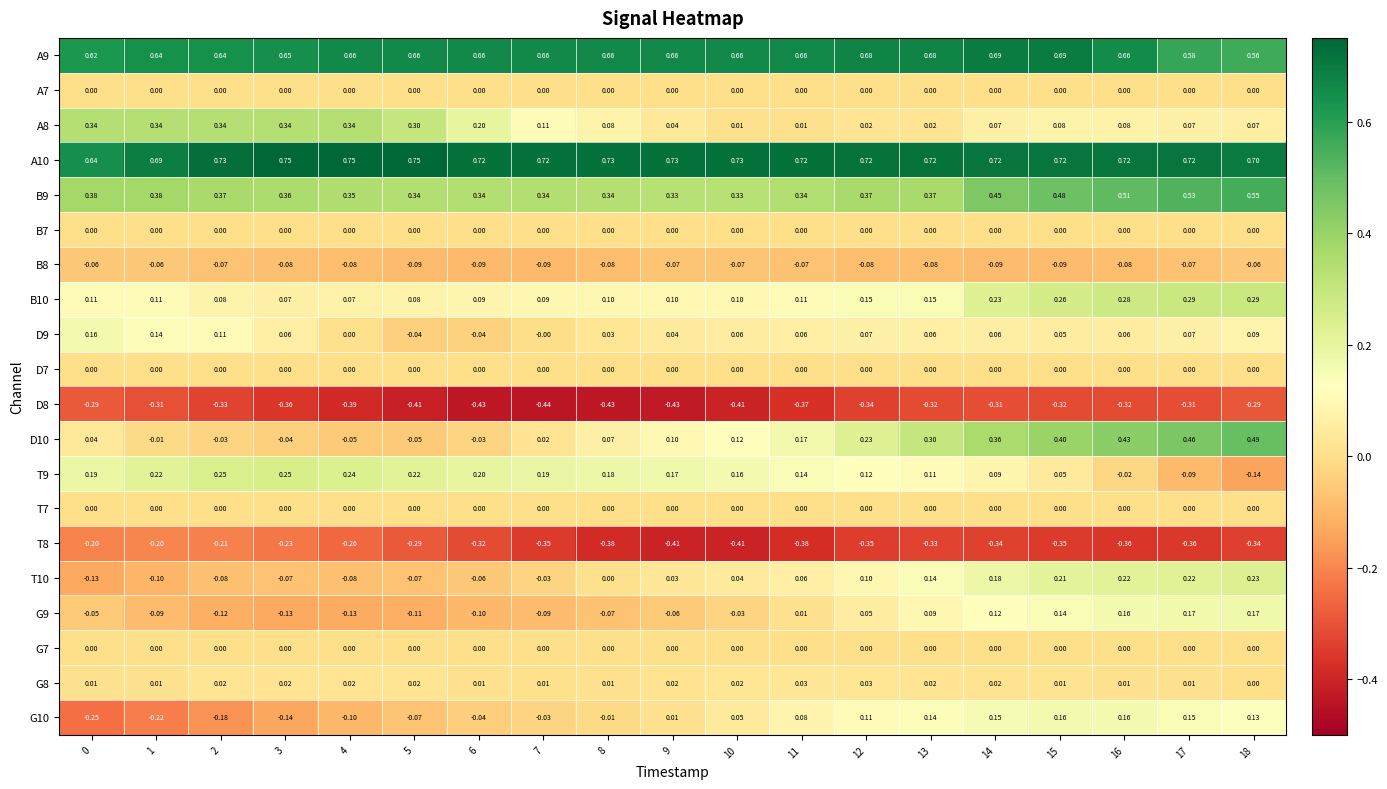

Is the value of G9 at 13 greater than the value of D9 at 4?

Yes